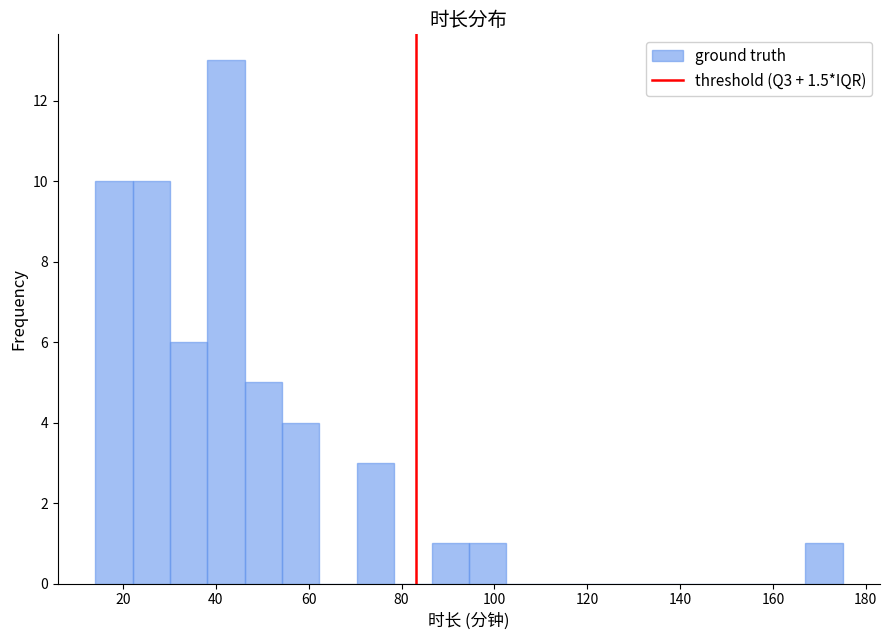

What is the height of the bar covering 22 to 30 on the x-axis? Neither the bar edges nor the heights are printed on the chart, so give them approximately, as read against the axes.

10